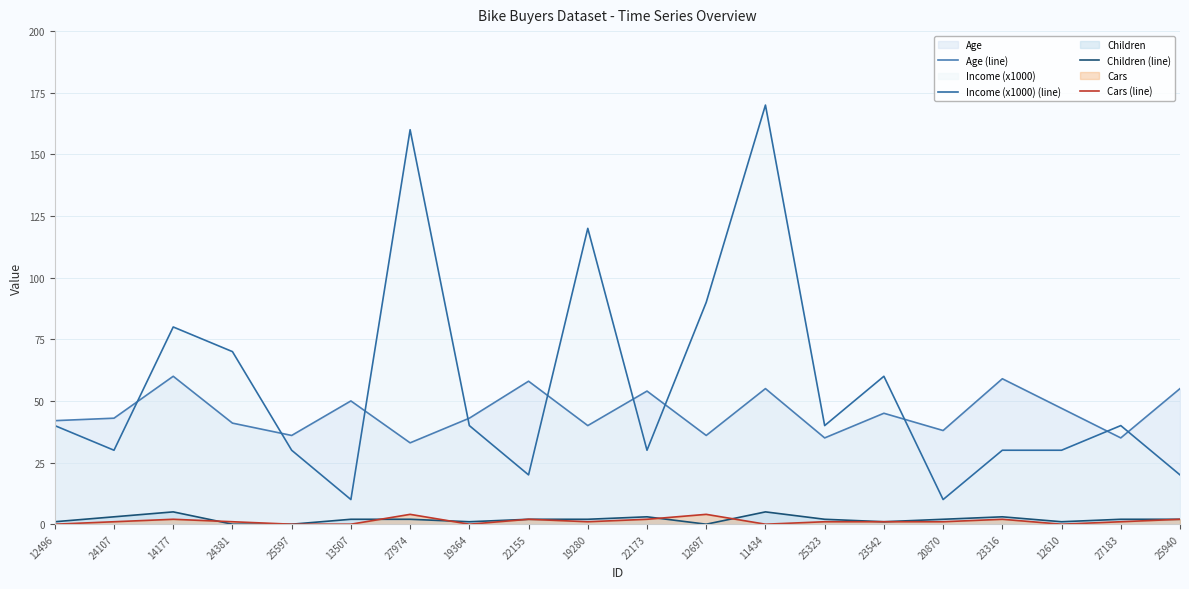

True or false: Children (line) has a value of 2 at 13507.

True